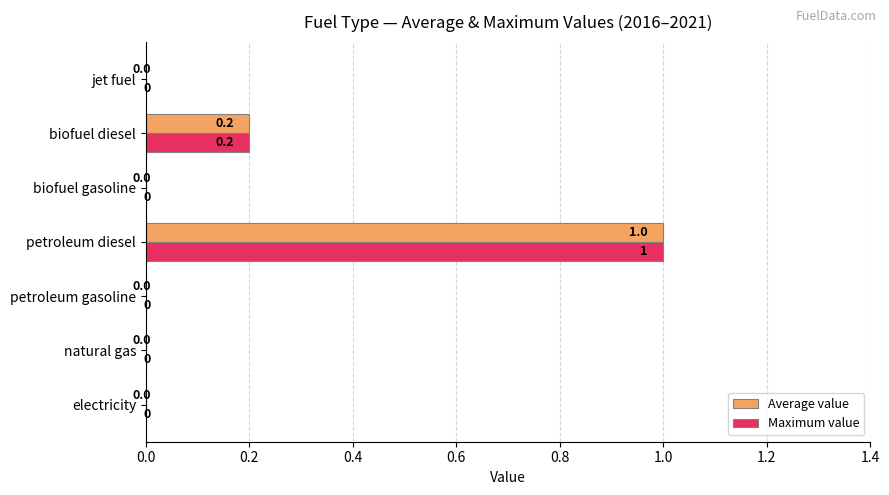

Is it true that Maximum value equals 0.0 at biofuel gasoline?

True